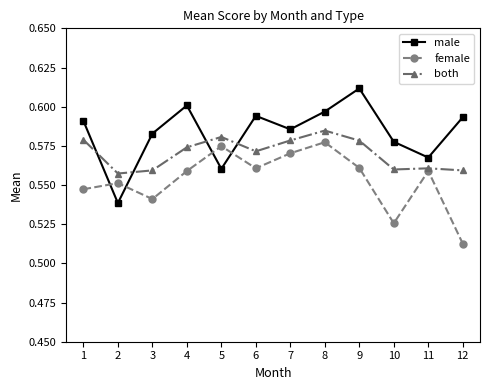

Which label corresponds to the smallest value in the chart?

12